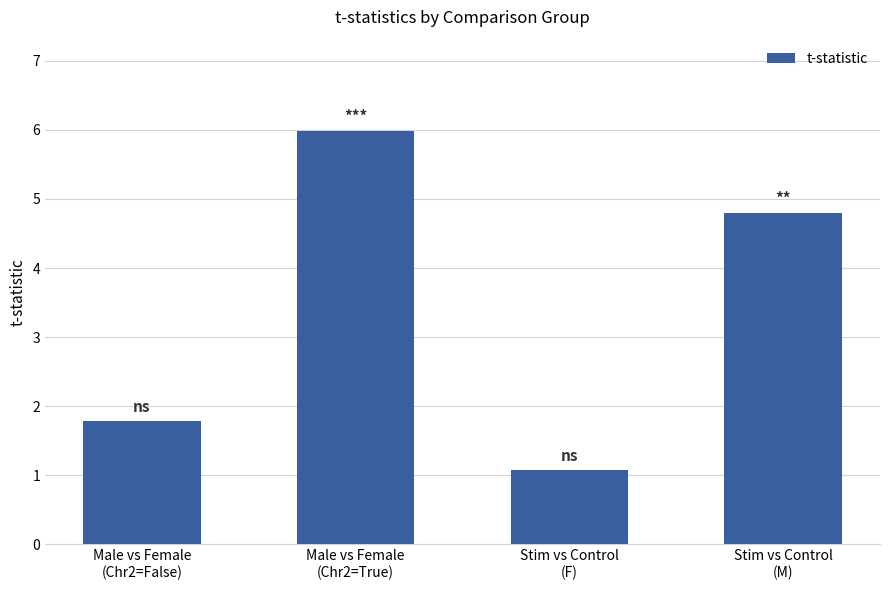

What is the average value?

3.4